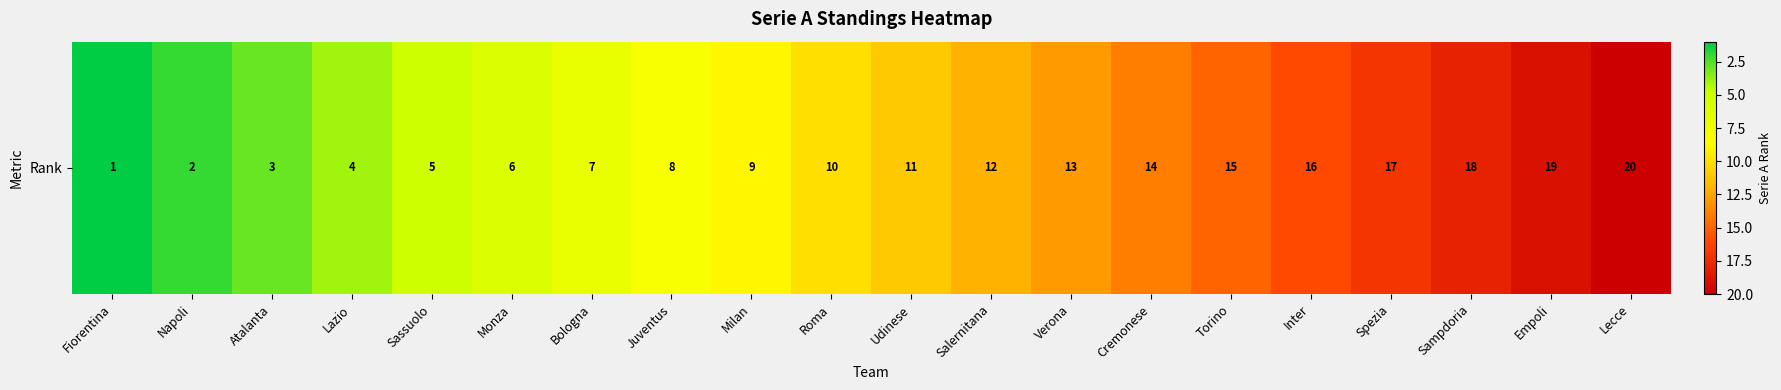

List the labels in order of value, largest first.

Lecce, Empoli, Sampdoria, Spezia, Inter, Torino, Cremonese, Verona, Salernitana, Udinese, Roma, Milan, Juventus, Bologna, Monza, Sassuolo, Lazio, Atalanta, Napoli, Fiorentina